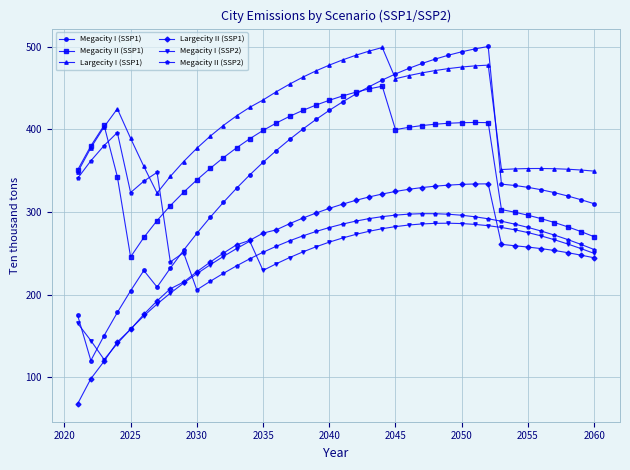

How many distinct data groups are displayed?

6